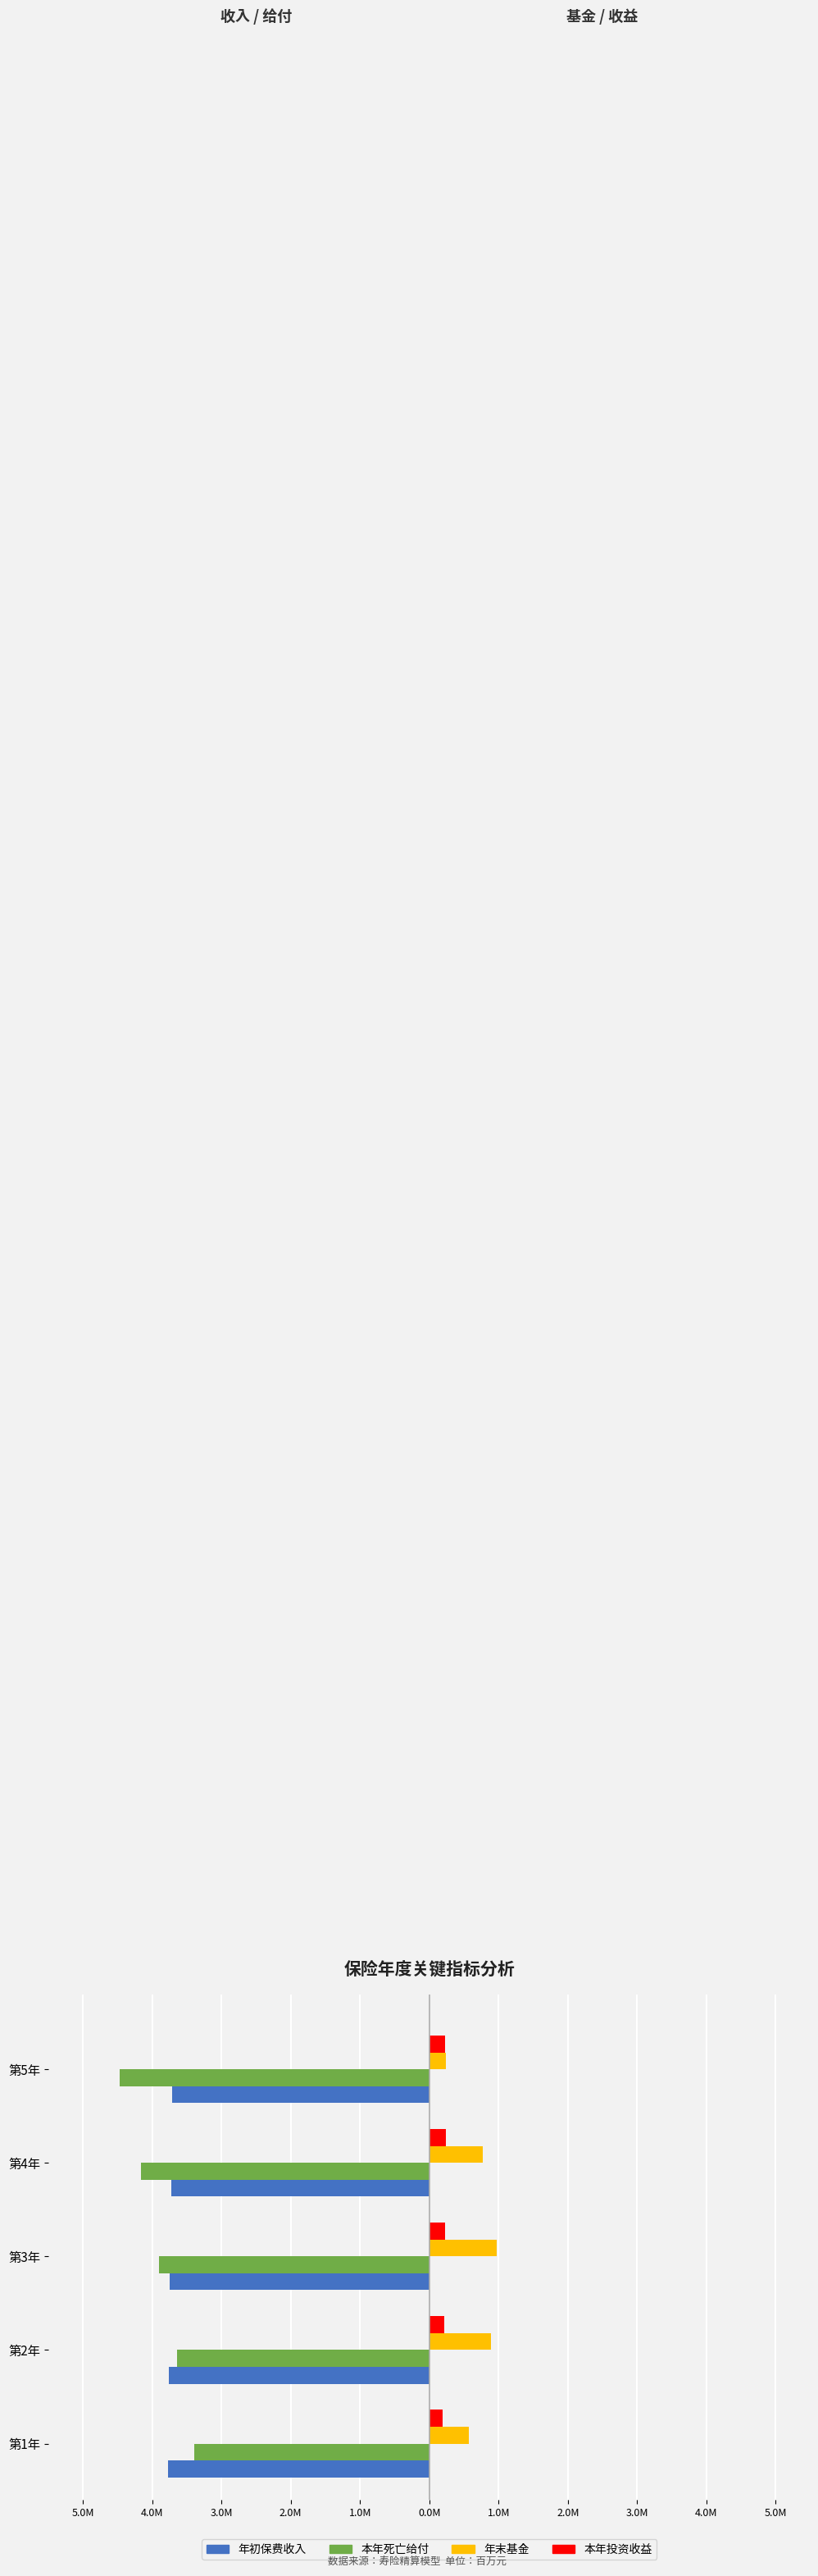

What are all the series names shown in the legend?

年初保费收入, 本年死亡给付, 年末基金, 本年投资收益